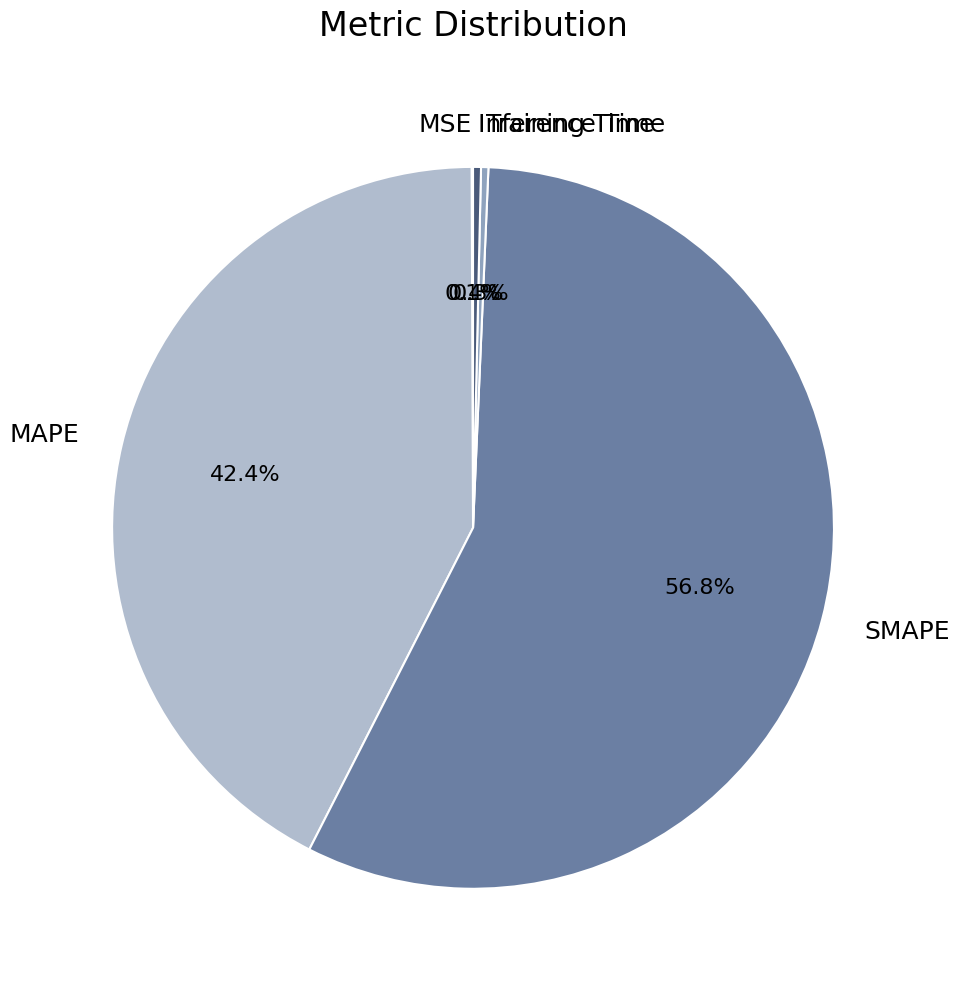

Is SMAPE the majority of the pie?

Yes